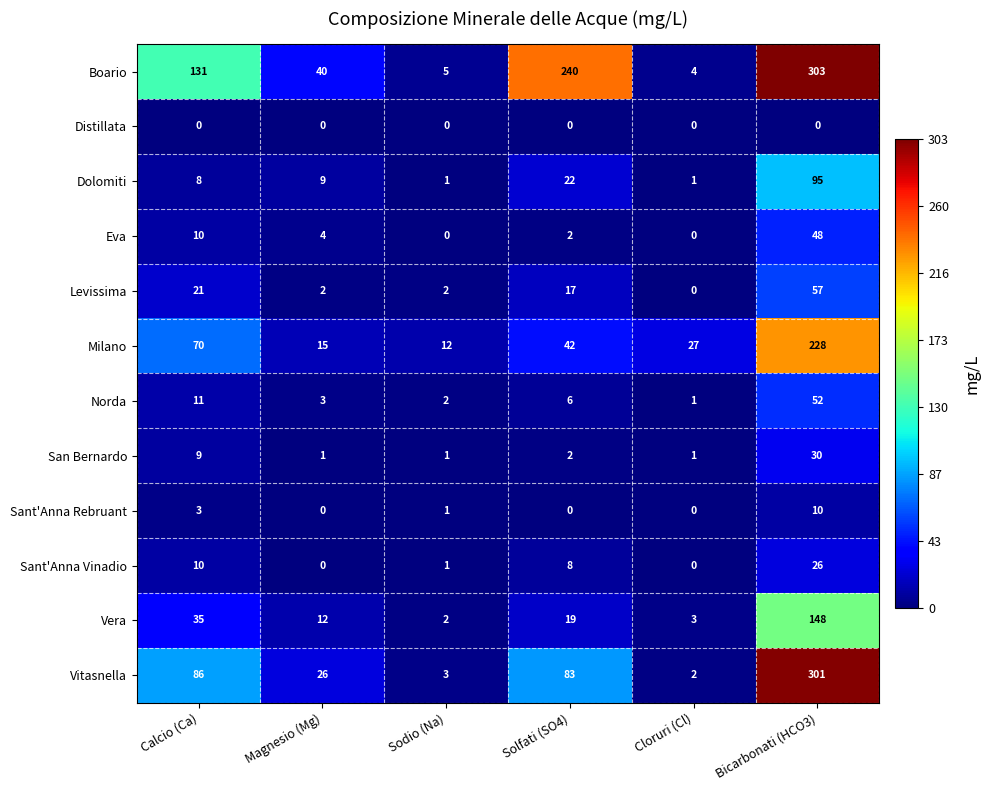

Which series has the largest total across all categories?

Boario